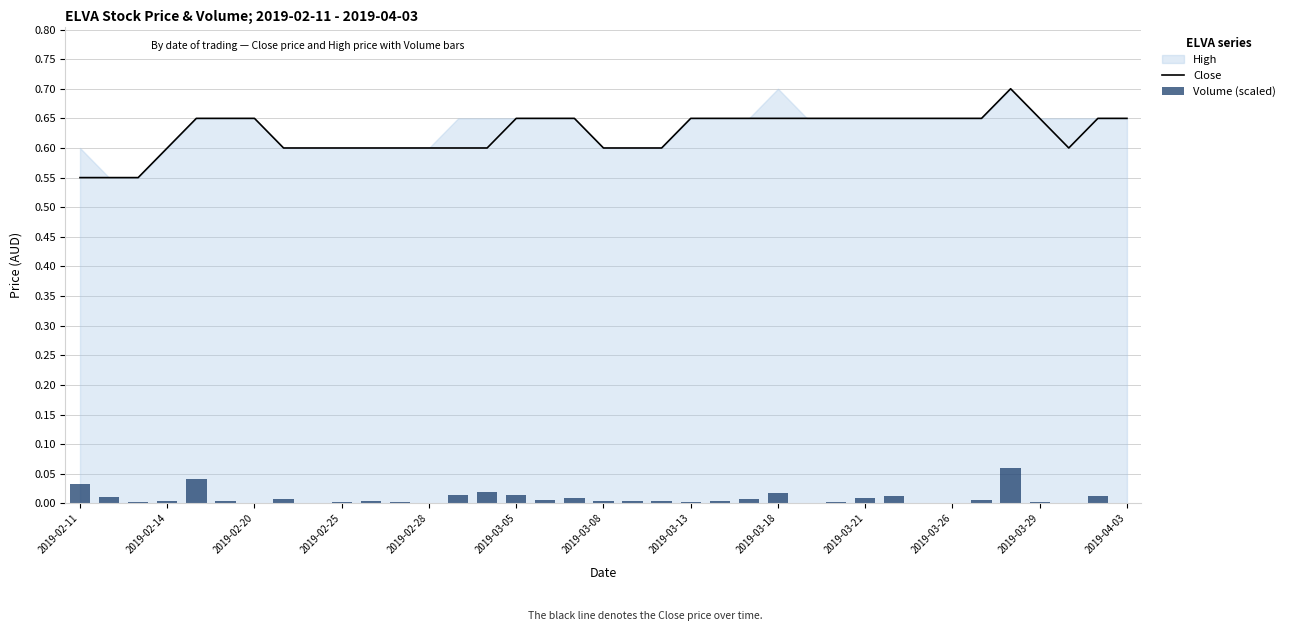

Which series has the largest range (max minus min)?

Close